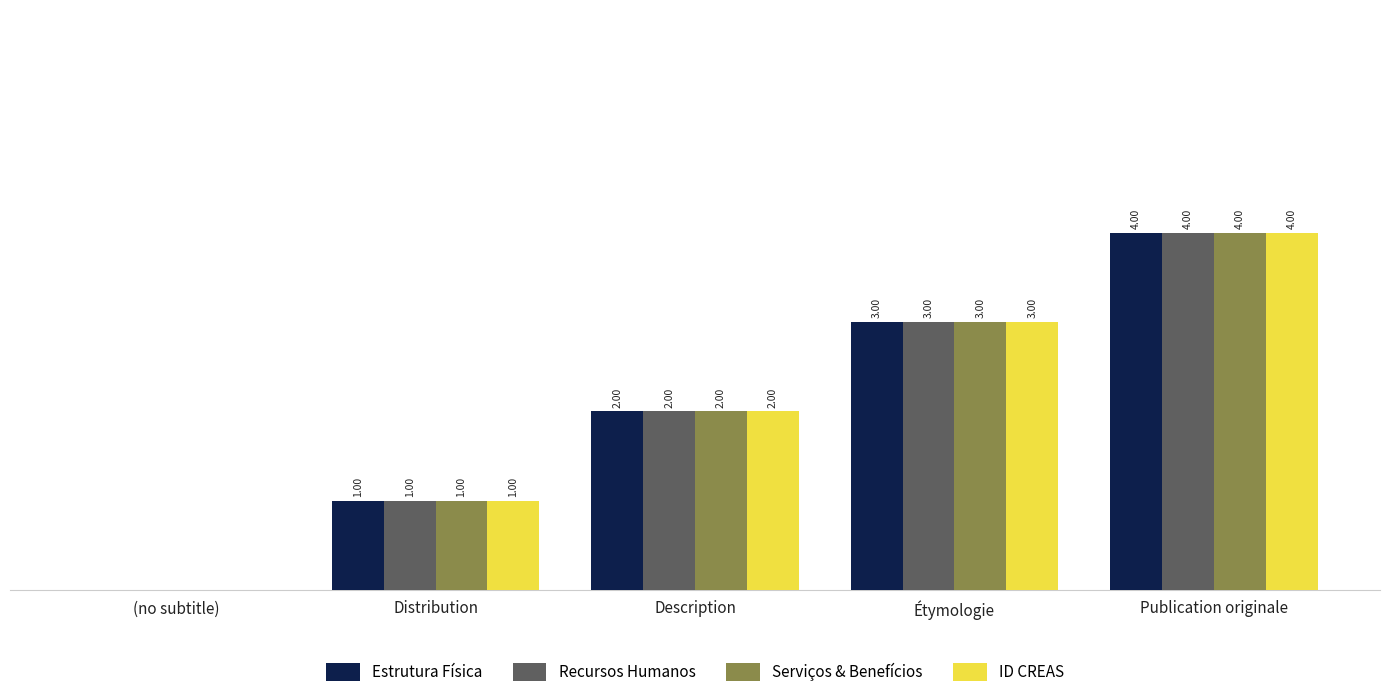

Which category has the highest value across all series?

Publication originale